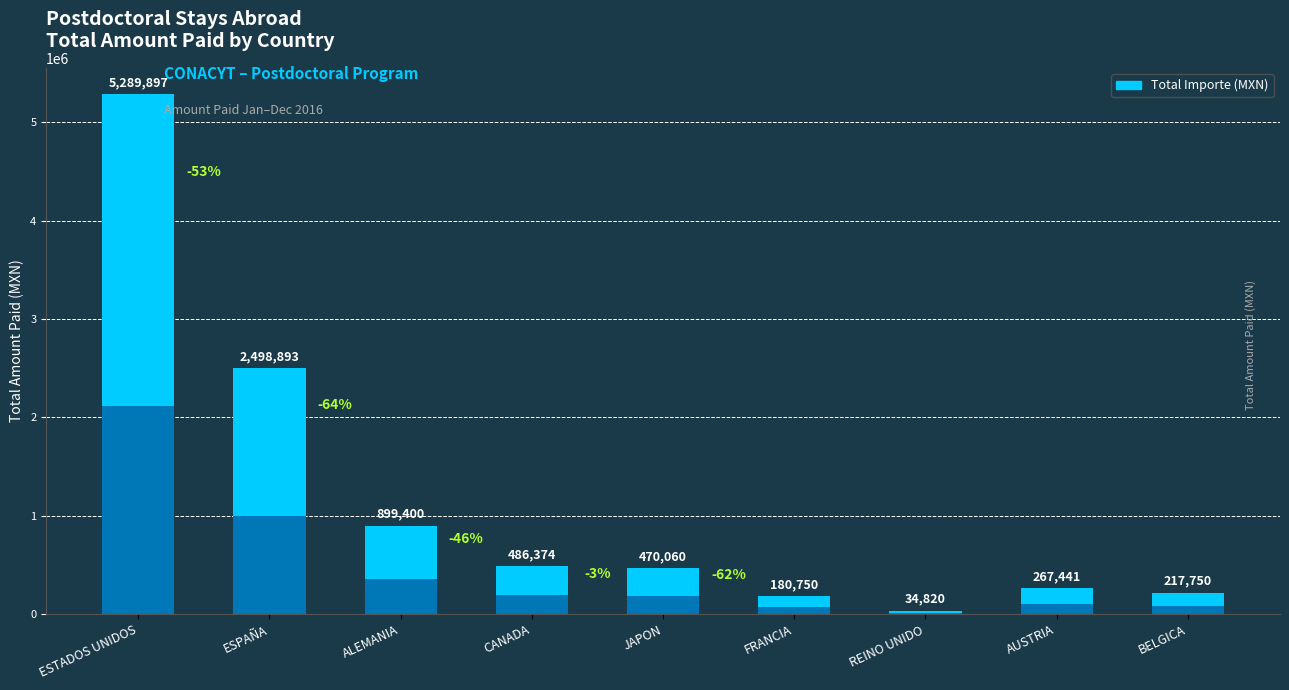

Where is the data nearest to the value 2662358?

ESPAÑA